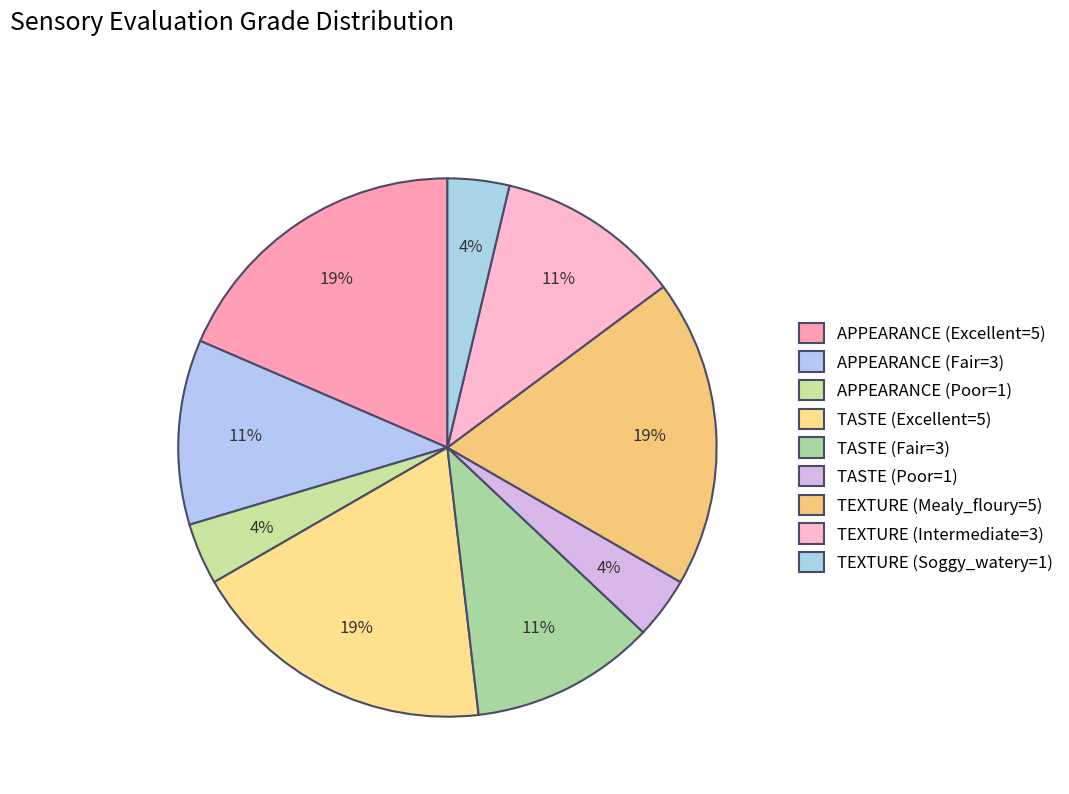

What percentage do TASTE (Excellent=5) and APPEARANCE (Fair=3) together represent?

29.6%